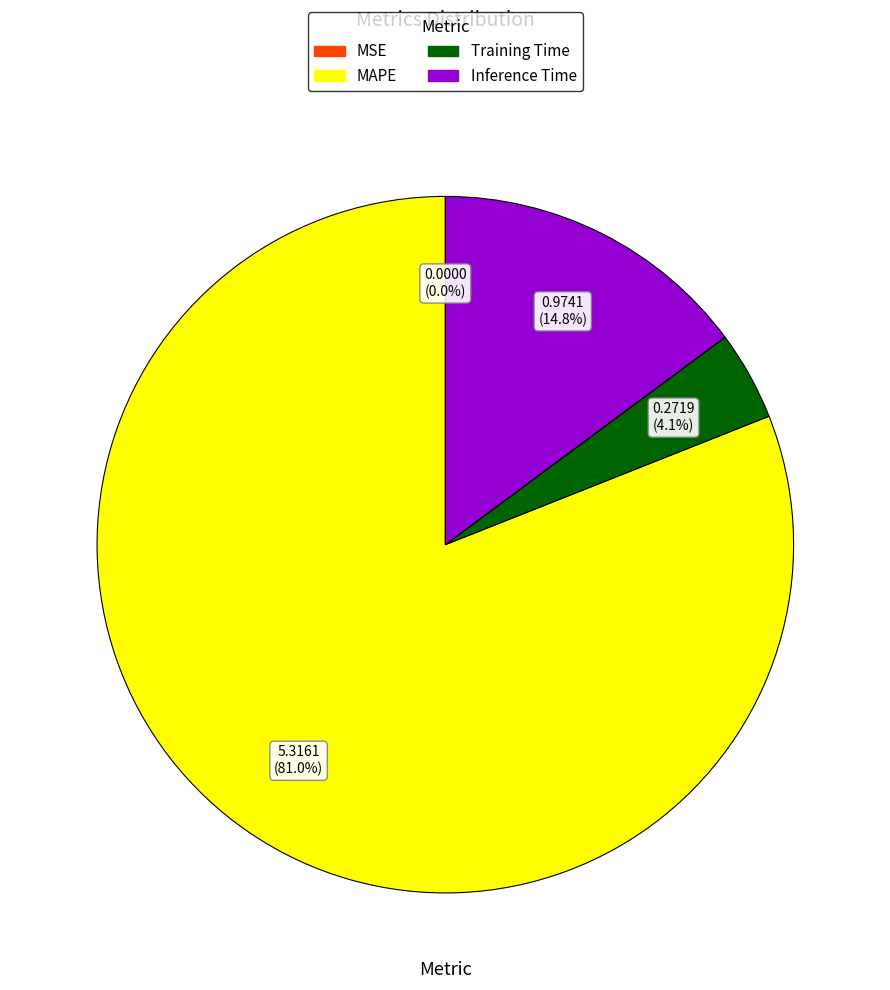

Combined, do Training Time and Inference Time account for over 50%?

No